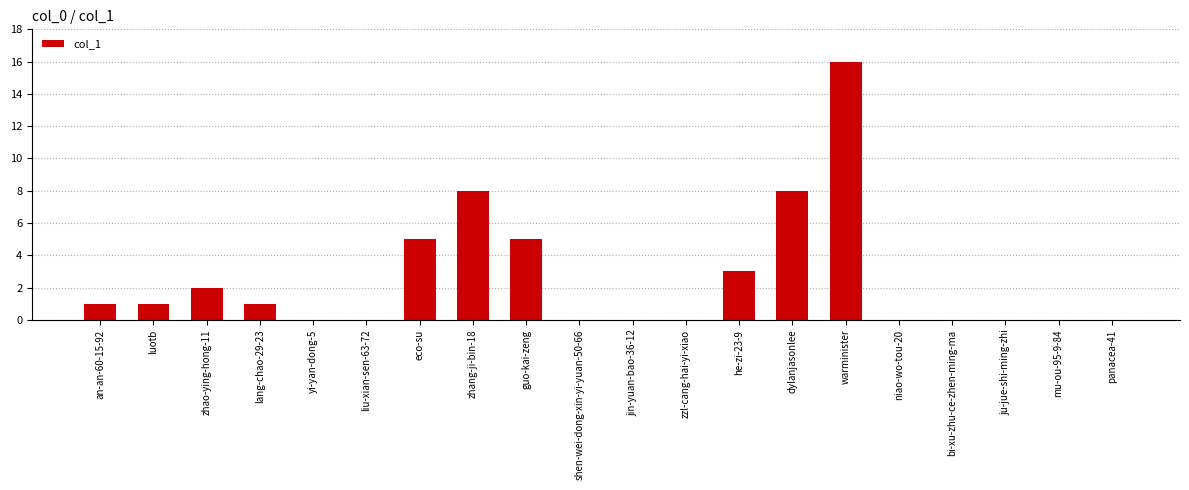

Count the number of categories in the chart.

20